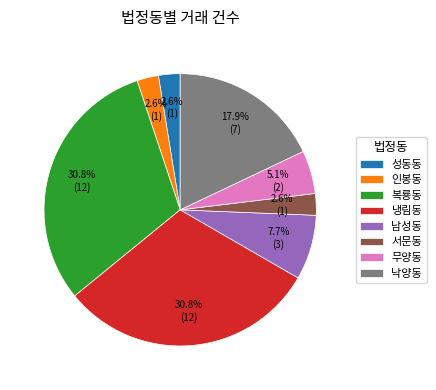

To the nearest percent, what portion does 서문동 represent?

3%